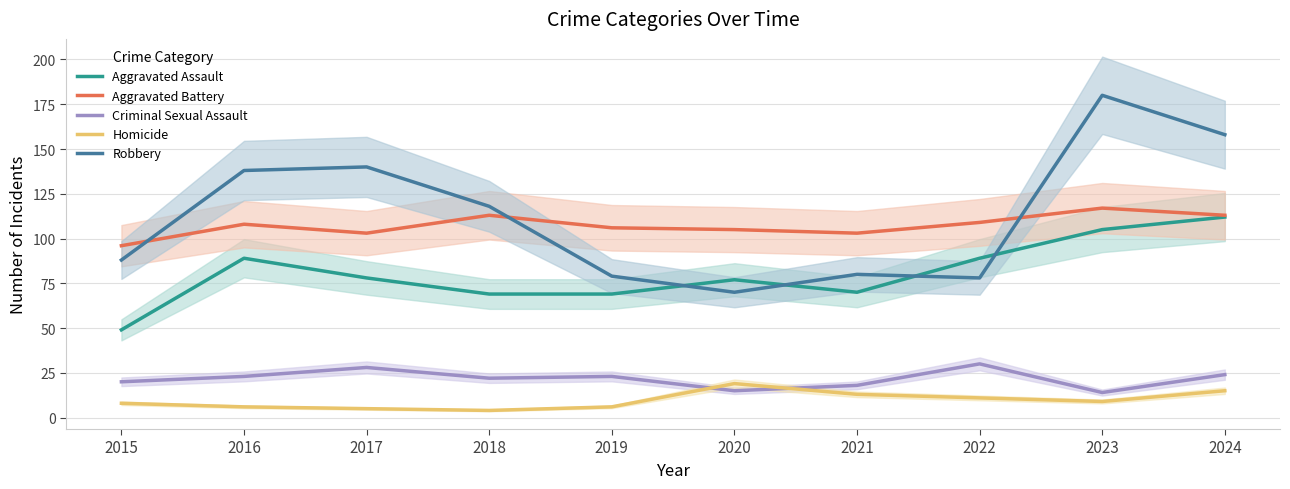

What is the sum of the Criminal Sexual Assault values at 2018 and 2021?

40